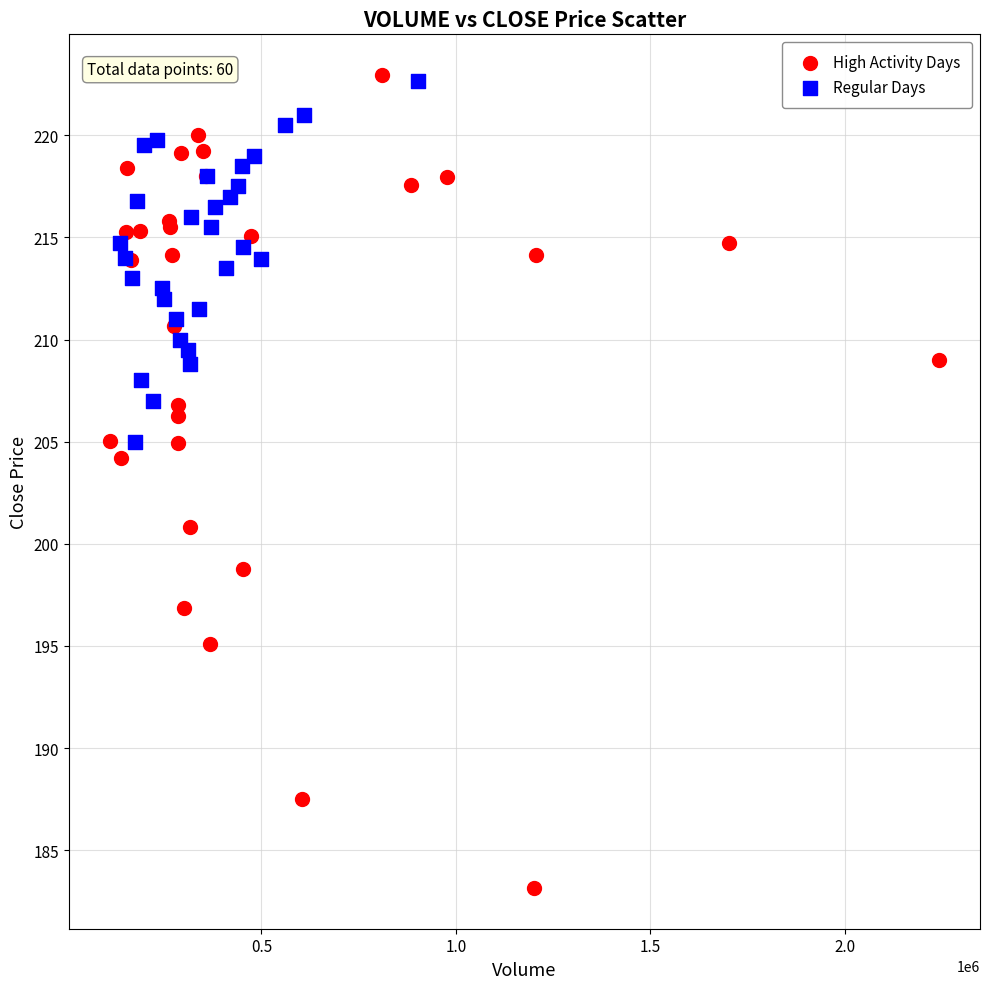

Which series has the widest spread of Y values?

High Activity Days